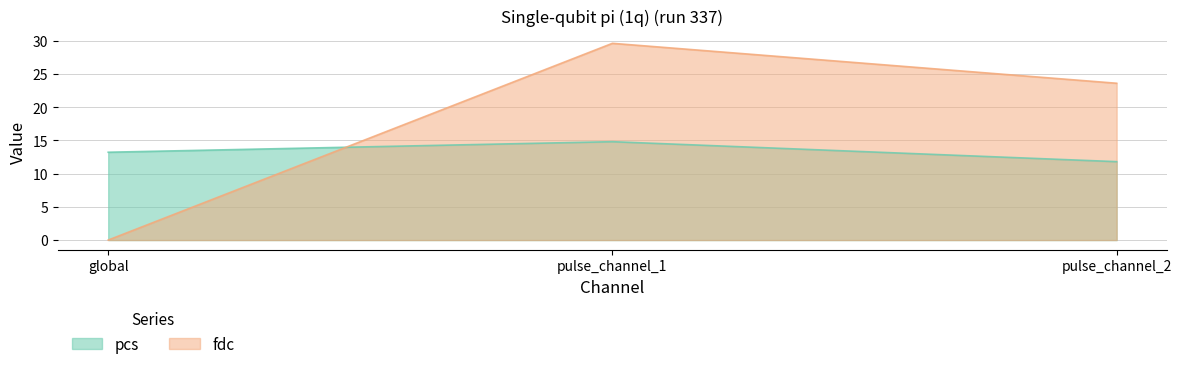

What is the label of the 1st point from the left?

global